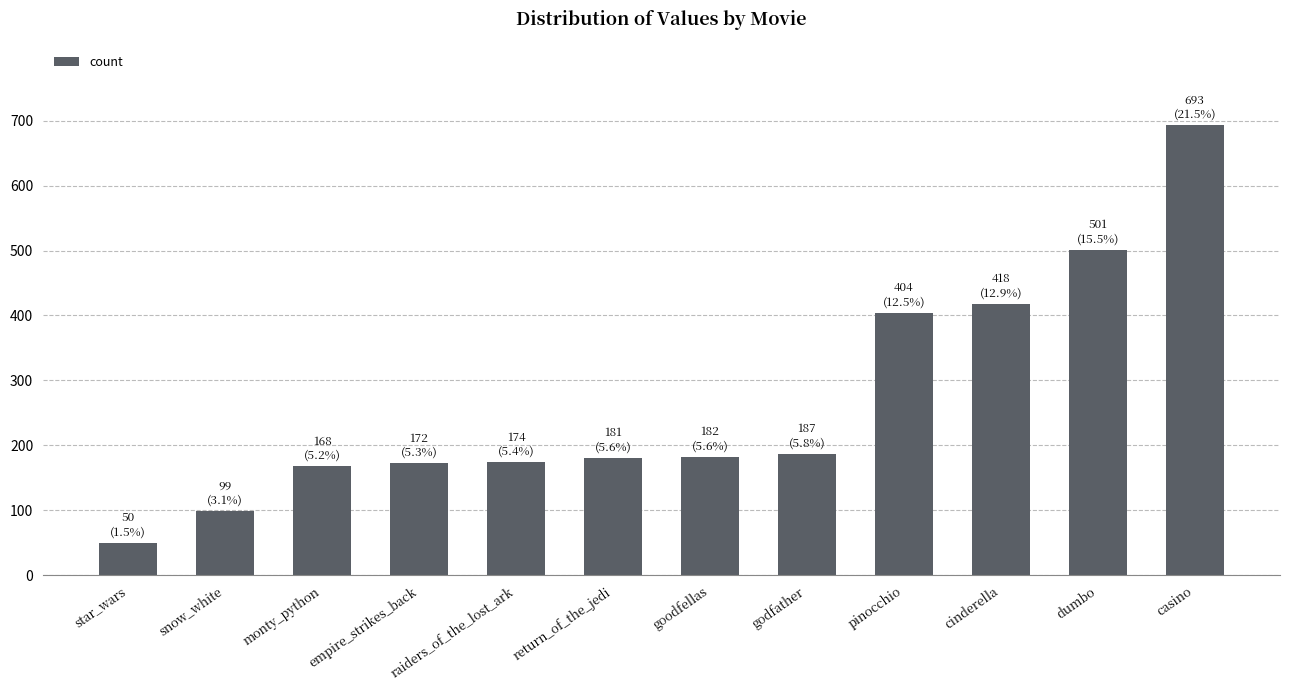

What is the minimum value shown in the chart?

50